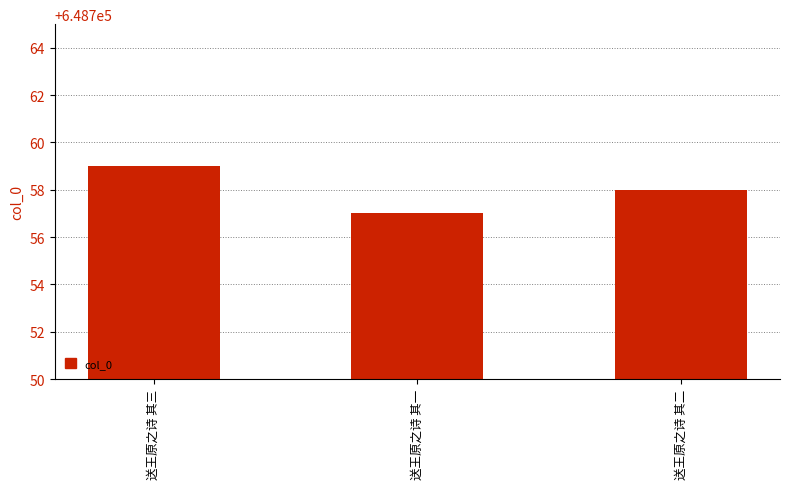

List the labels in order of value, smallest first.

送王原之诗 其一, 送王原之诗 其二, 送王原之诗 其三